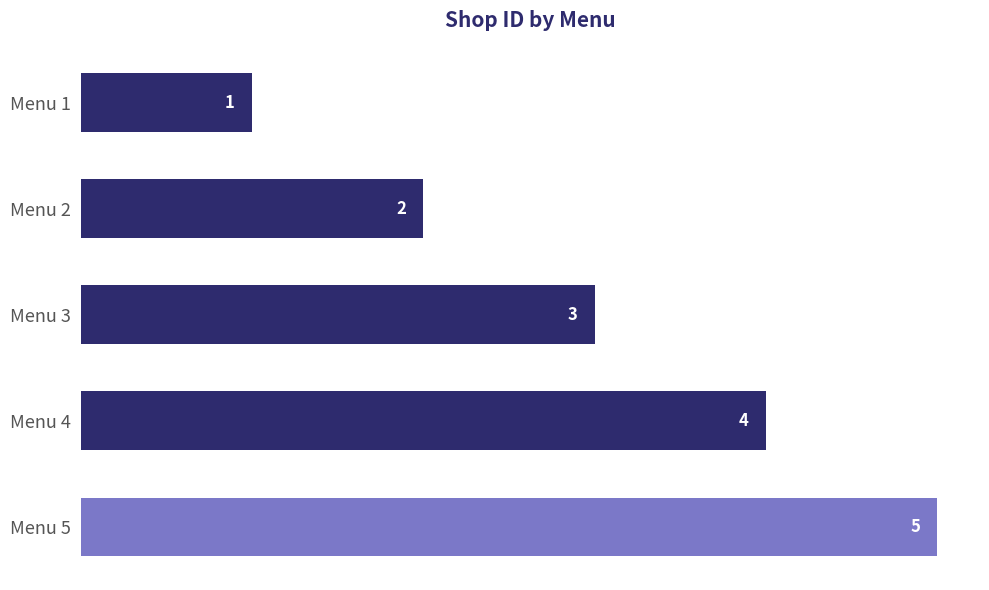

What is the value of the 4th bar from the top?

4